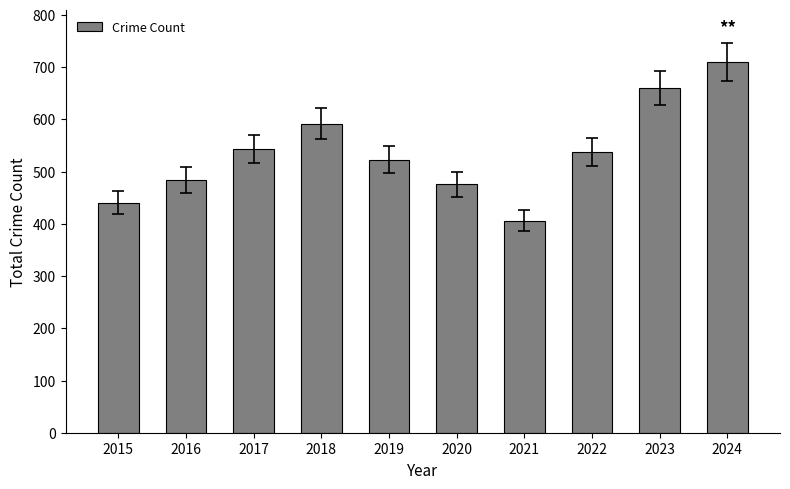

How many bars are there in total?

10